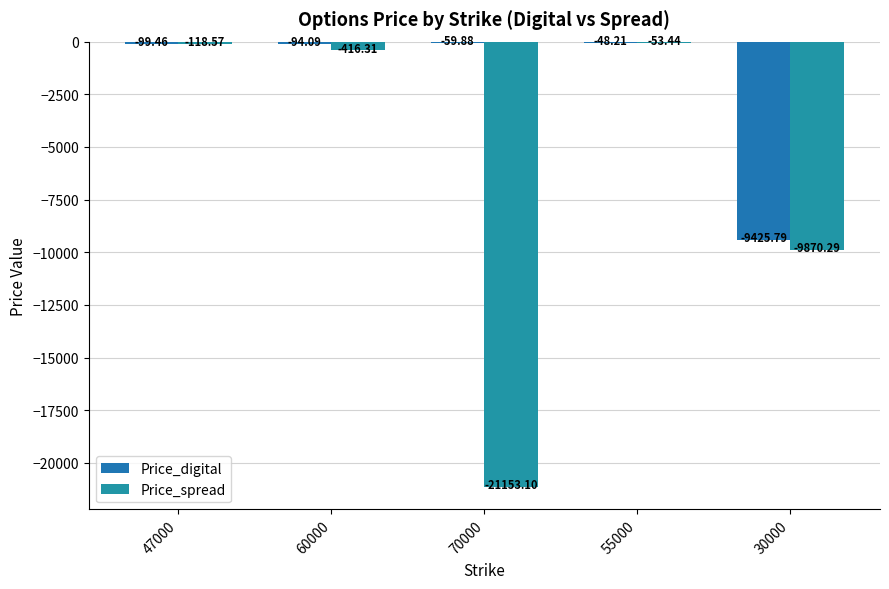

How many categories are shown in the chart?

5